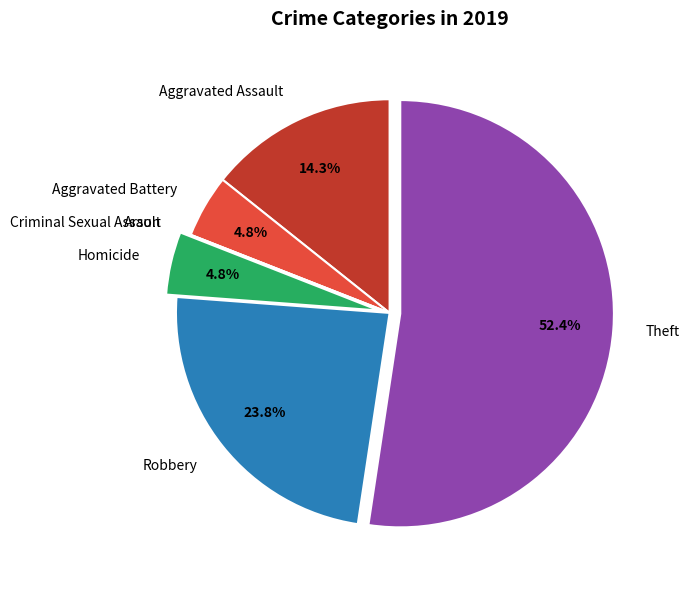

Which has a higher value, Aggravated Battery or Theft?

Theft